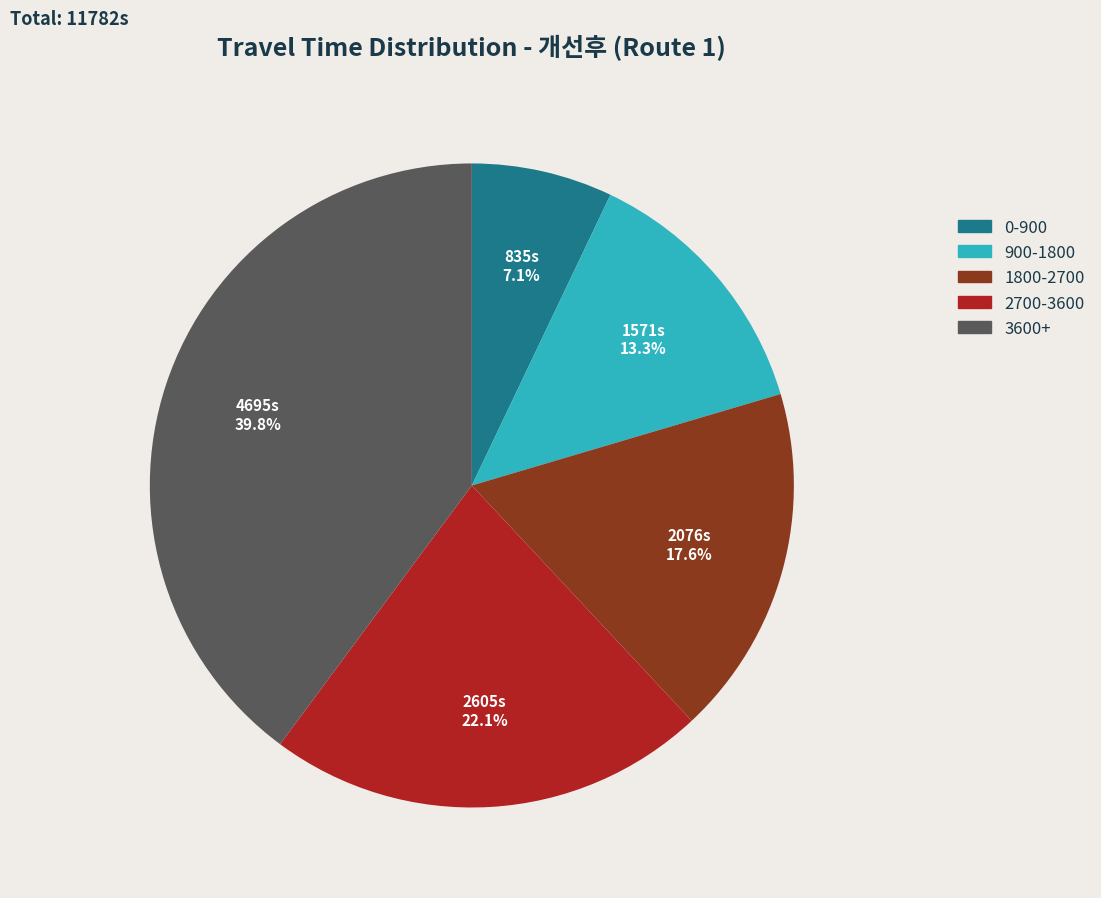

Is there a majority slice in this chart?

No